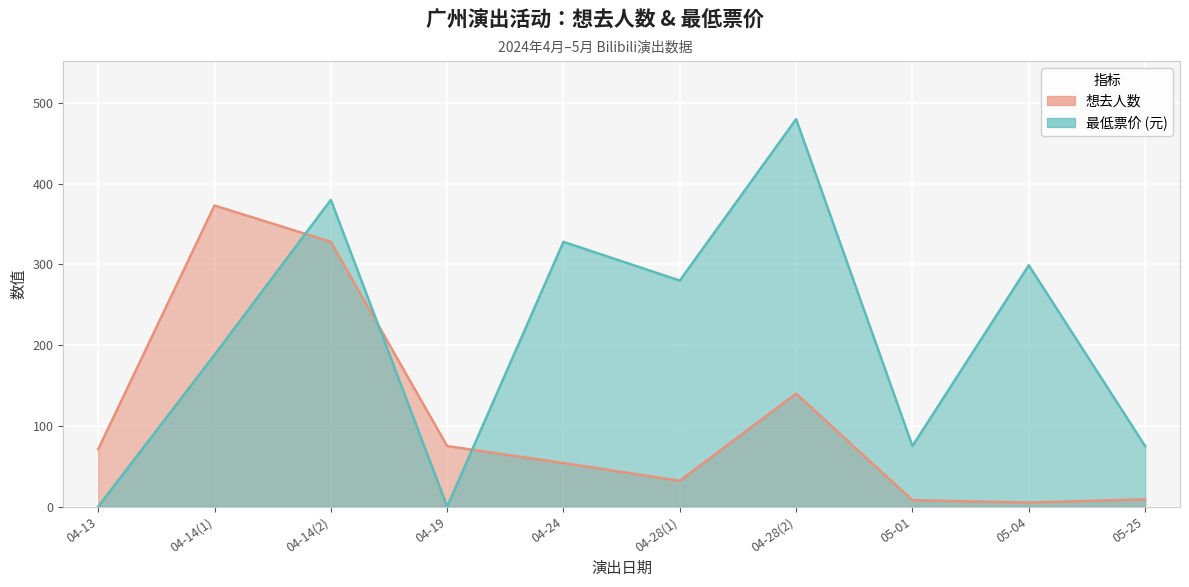

Reading left to right, what are all the values shown in this chart?

想去人数: 04-13=71	04-14(1)=373	04-14(2)=328	04-19=75	04-24=54	04-28(1)=32	04-28(2)=140	05-01=8	05-04=5	05-25=9
最低票价: 04-13=0	04-14(1)=188	04-14(2)=380	04-19=0	04-24=328	04-28(1)=280	04-28(2)=480	05-01=75	05-04=299	05-25=75